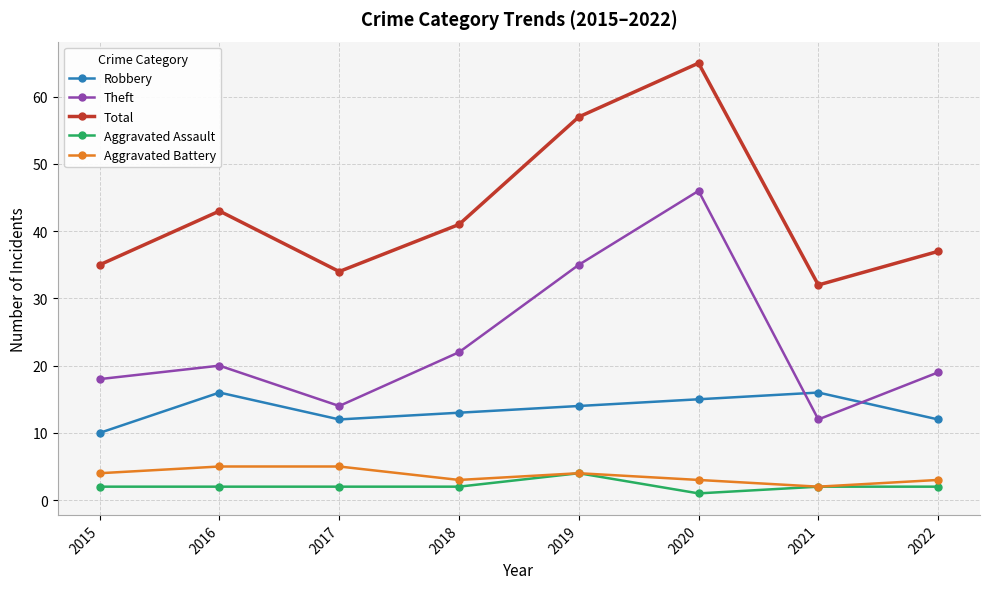

At which category does Robbery reach its first local valley?

2017